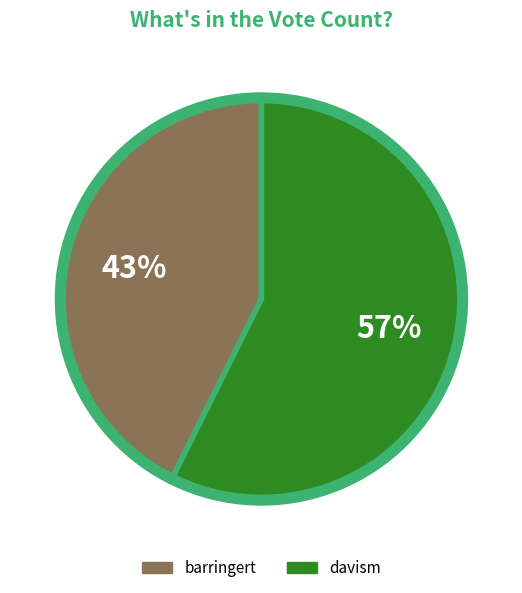

What is the majority slice?

davism